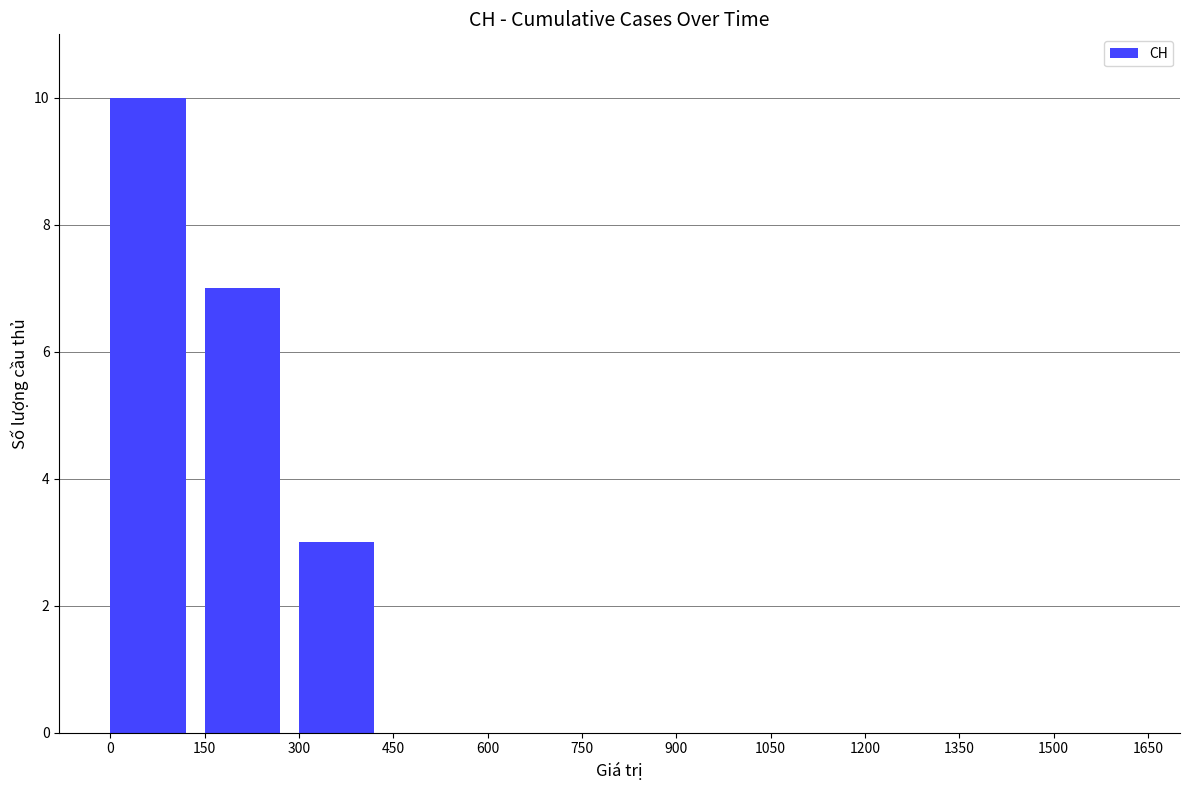

What is the sum of all values?

20